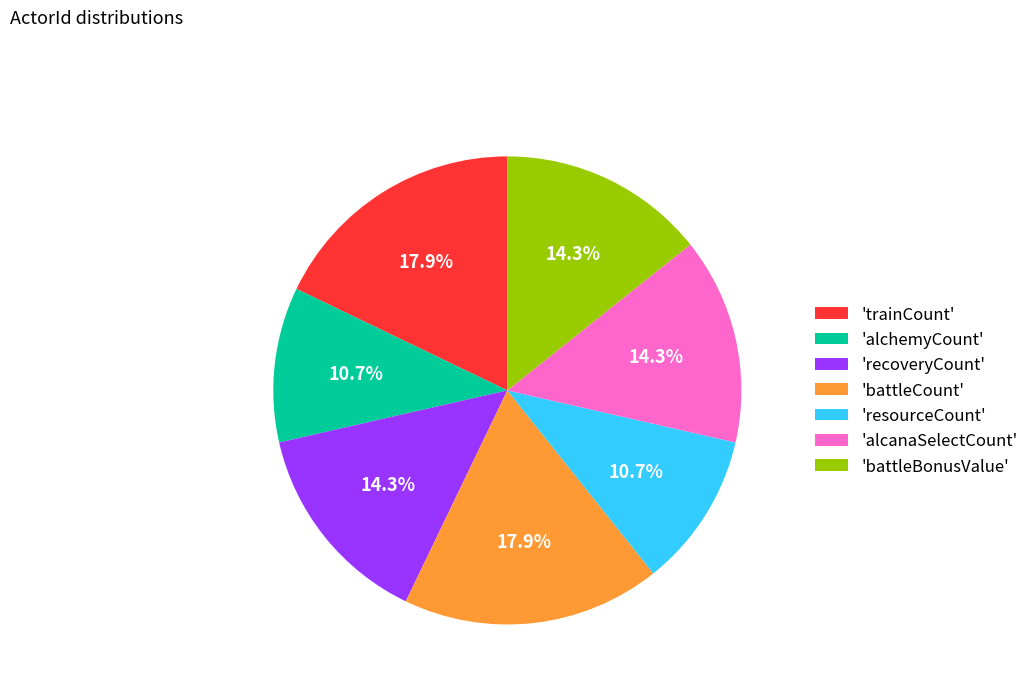

What portion of the pie excludes 'battleBonusValue'?

85.7%